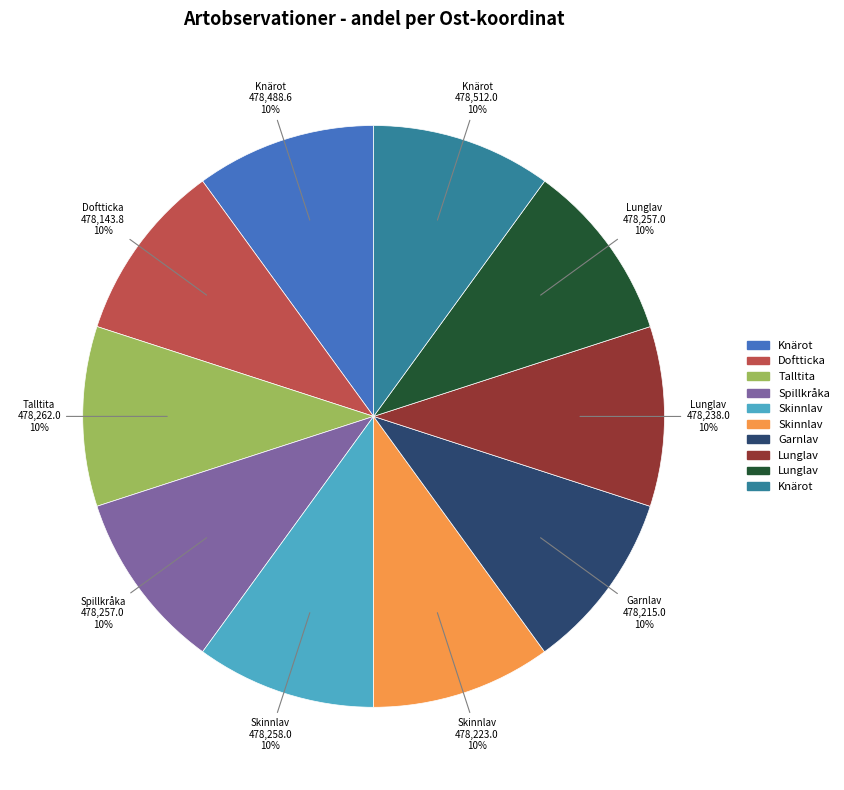

To the nearest percent, what is the average slice percentage?

10%